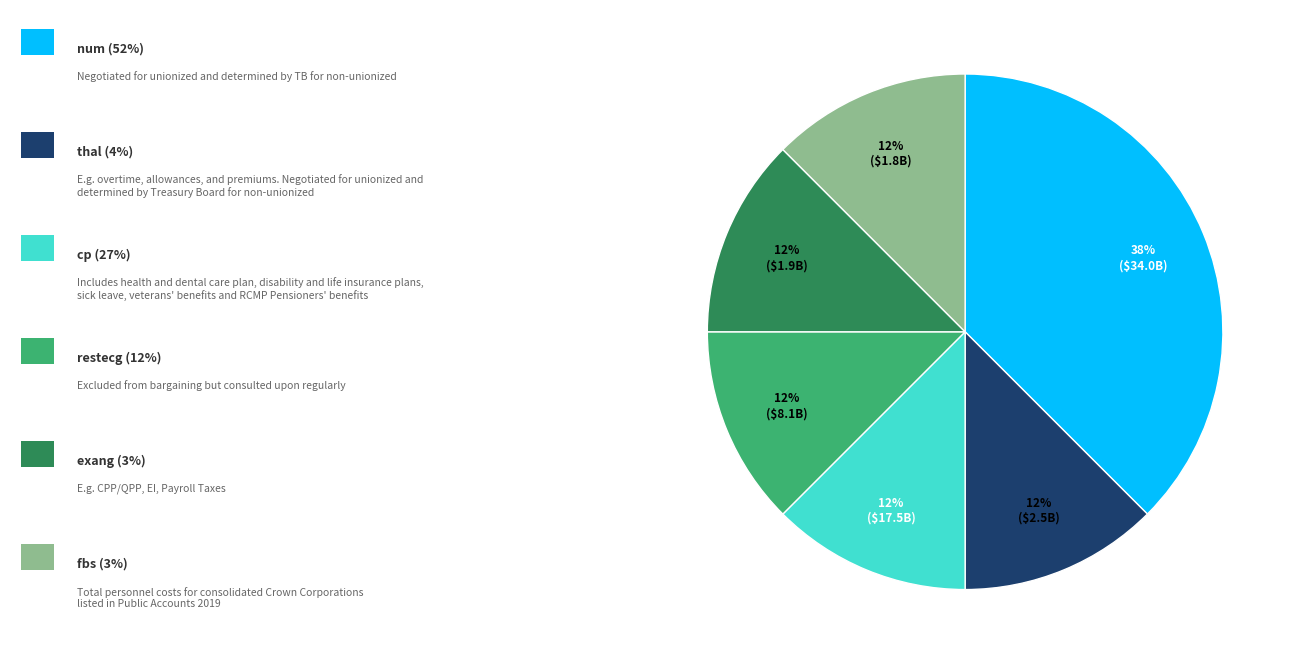

Does any single category account for the majority?

No